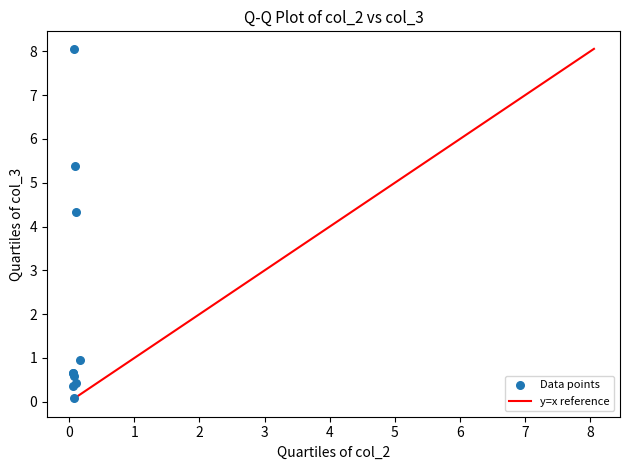

What Y value in the scatter plot is closest to 4?

4.3